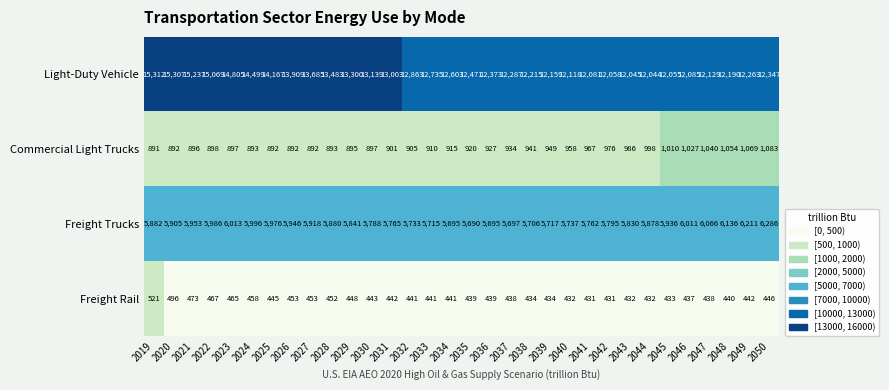

What is the maximum value for Freight Trucks?

6286